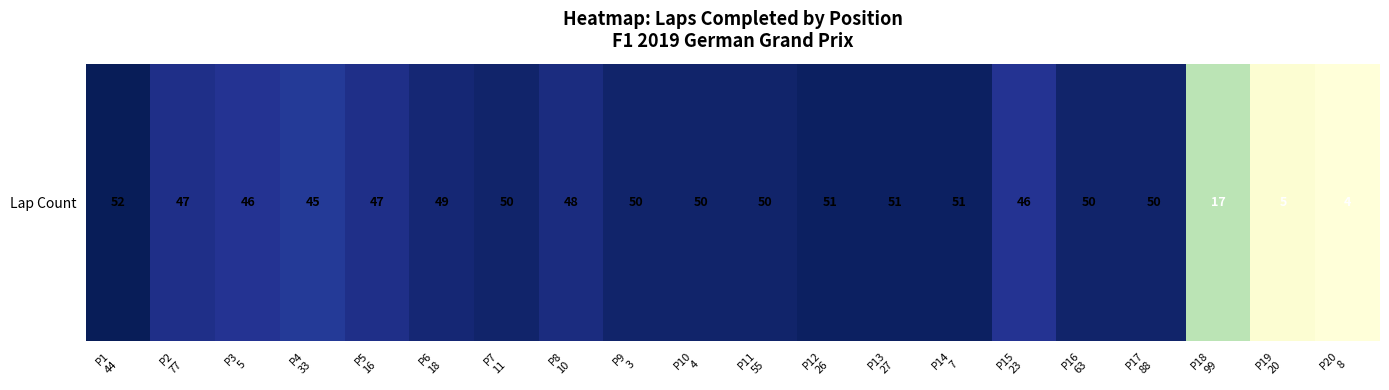

Where does the data first go above 50?

P1
44